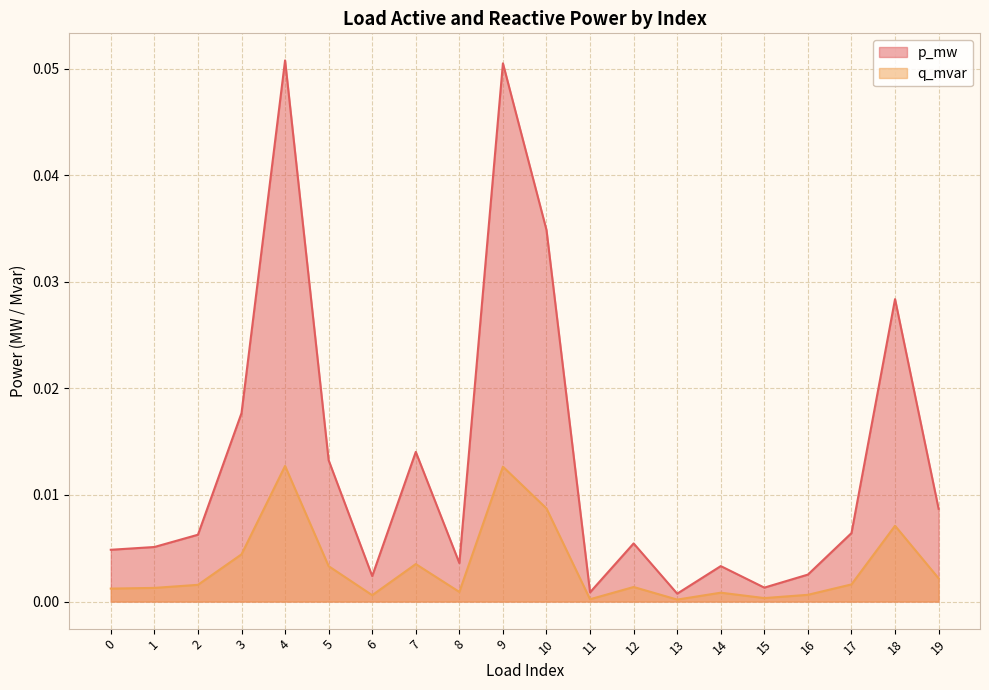

Does the chart have visible grid lines?

Yes